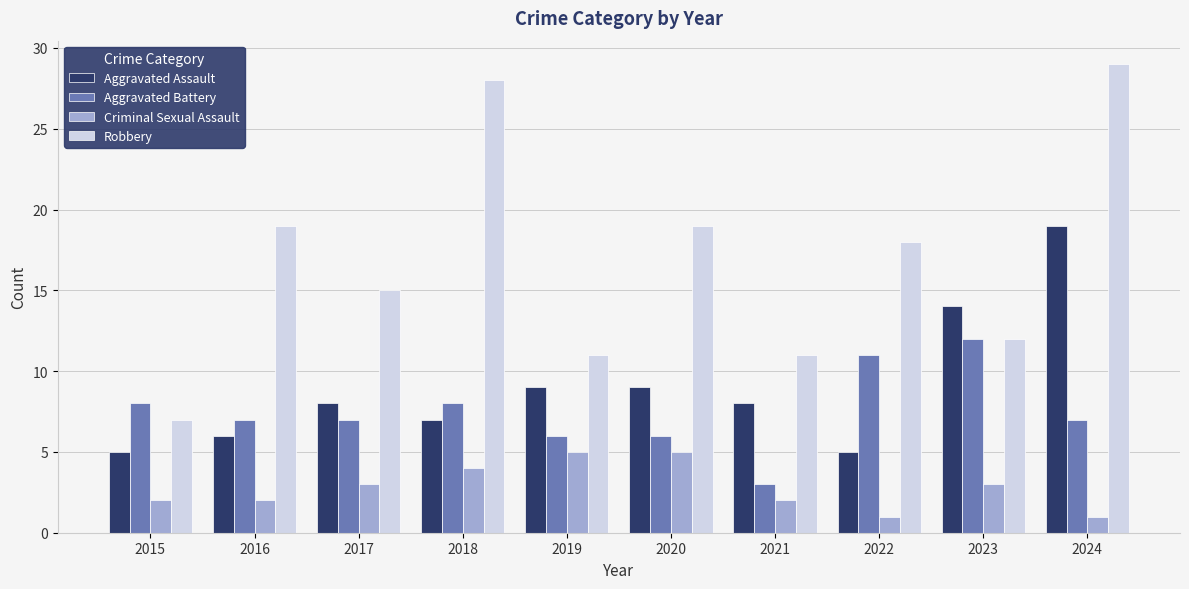

Between 2021 and 2024, which series saw the biggest shift?

Robbery